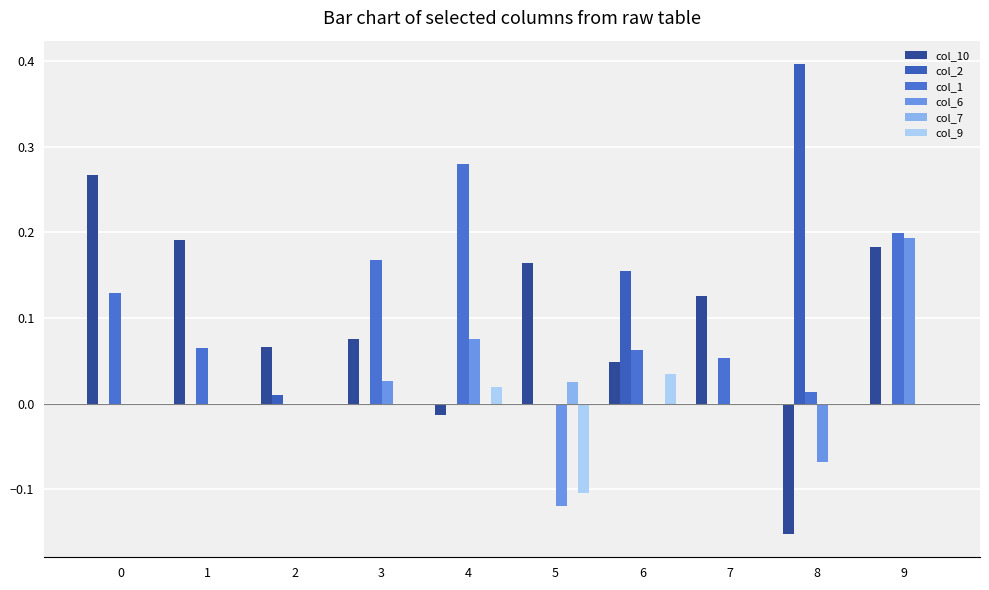

Is the value of col_10 at 1 greater than the value of col_6 at 3?

Yes